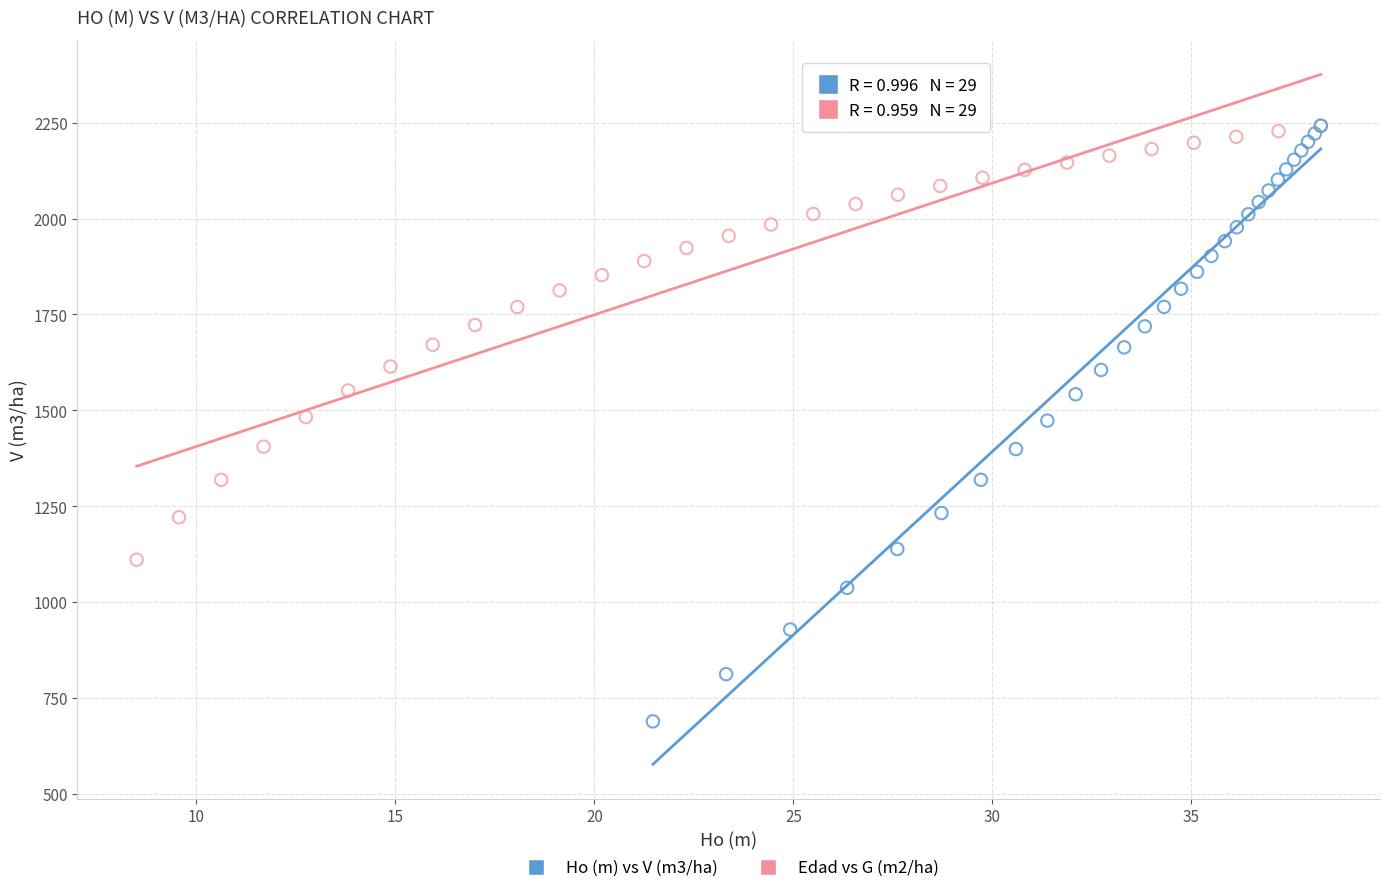

Which series contains the lowest Y value?

Ho (m) vs V (m3/ha)